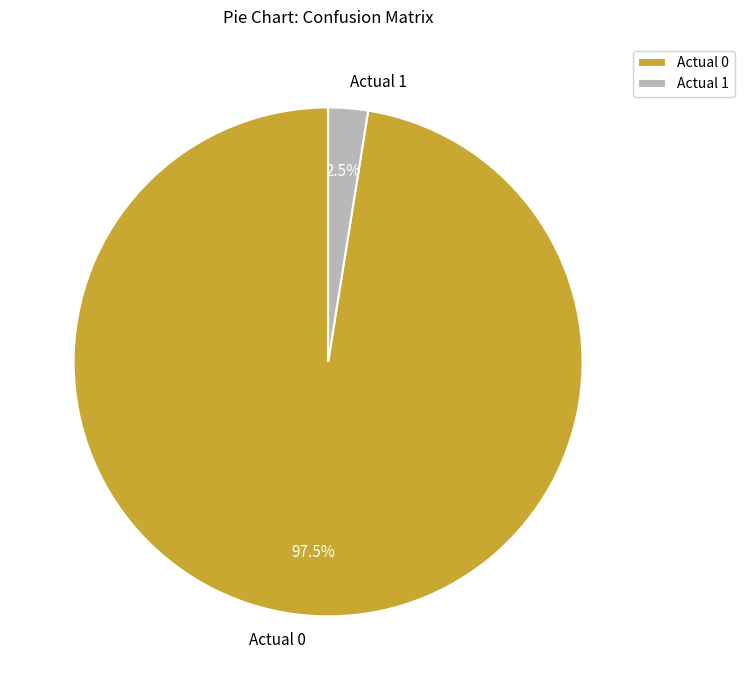

Which slice is the largest?

Actual 0